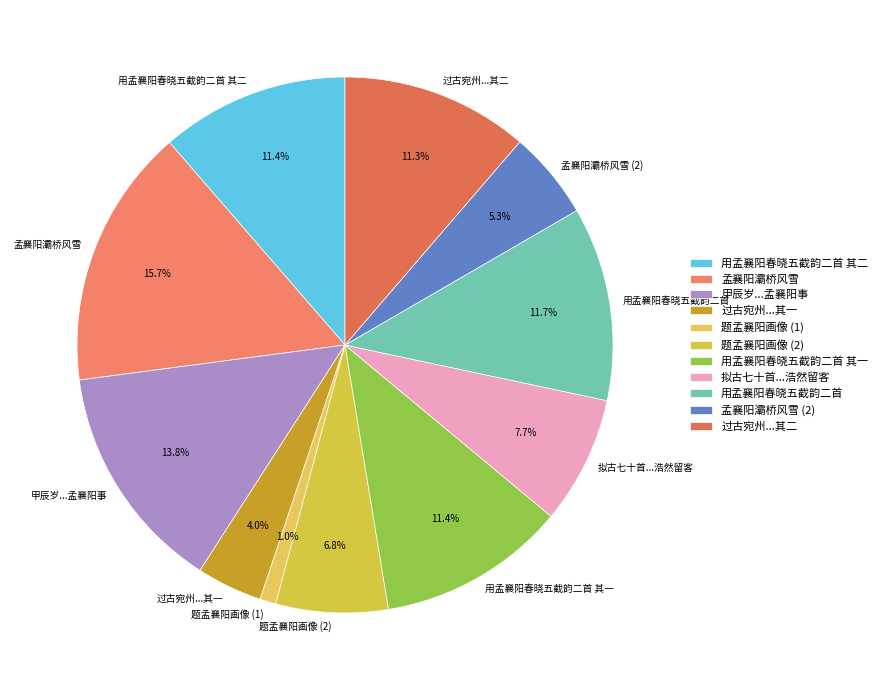

How many segments does this pie chart have?

11